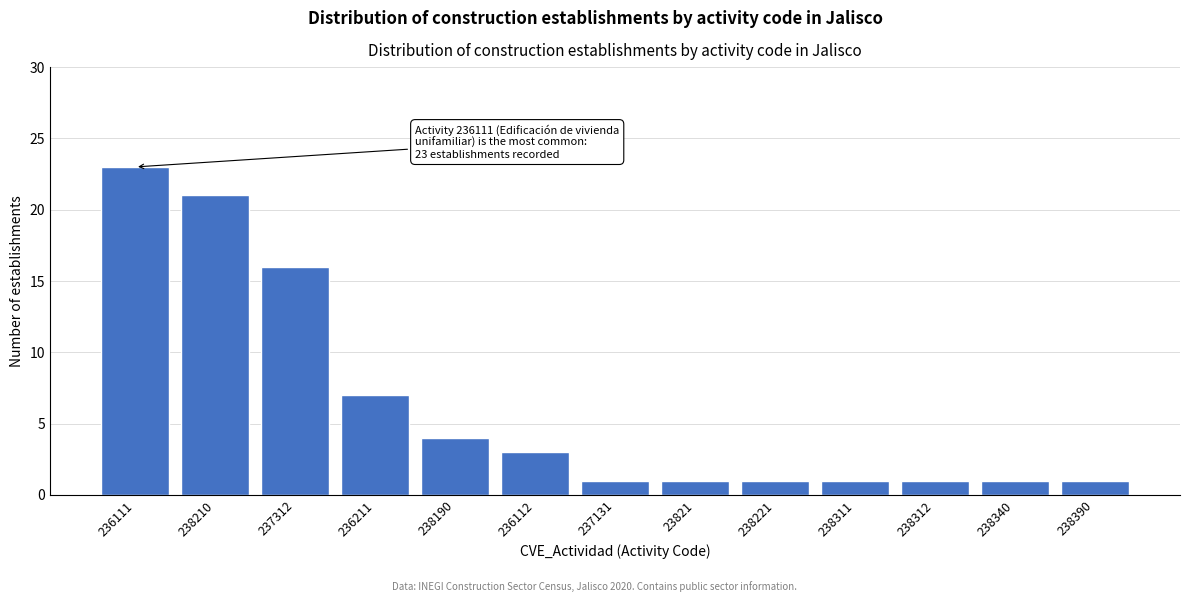

Reading left to right, what are all the values shown in this chart?

23	21	16	7	4	3	1	1	1	1	1	1	1